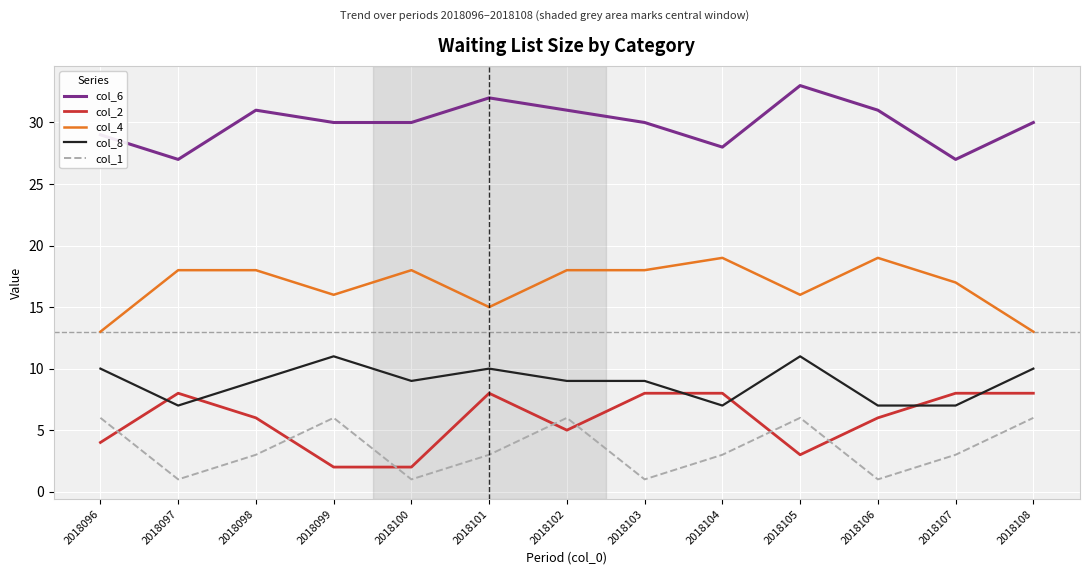

What is the spread (max minus min) of values at 2018106?

30